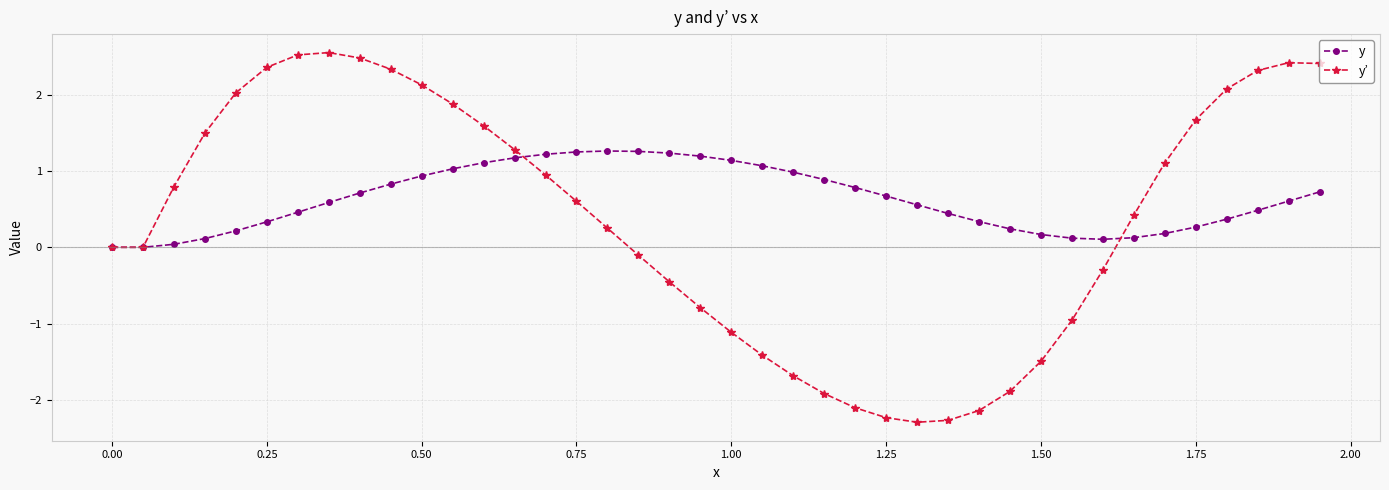

Which series has the widest spread of values?

y’